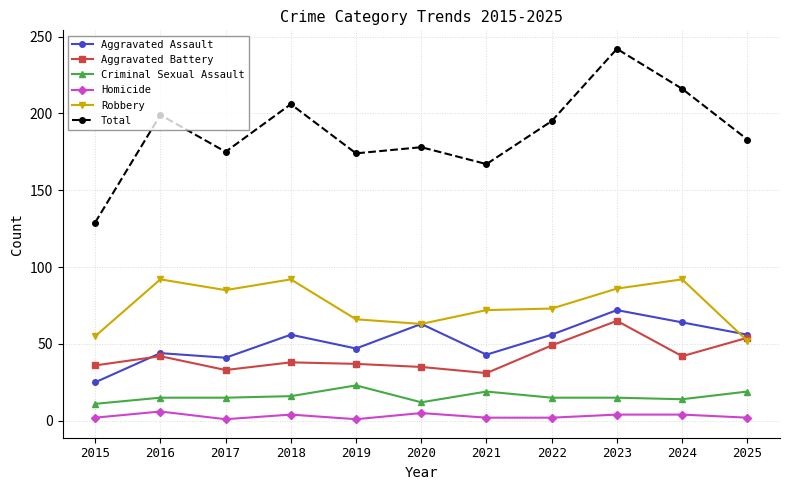

What are all the series names shown in the legend?

Aggravated Assault, Aggravated Battery, Criminal Sexual Assault, Homicide, Robbery, Total